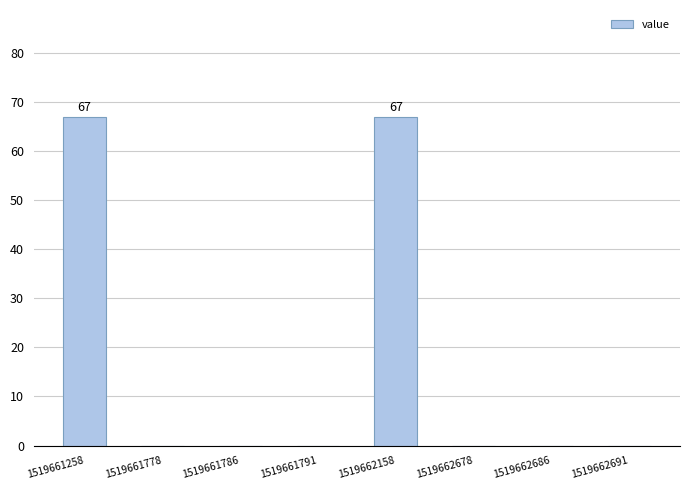

How many distinct data groups are displayed?

1